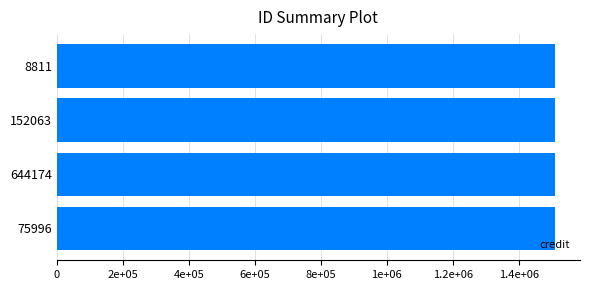

Rank the categories by songid value from lowest to highest.

75996, 644174, 152063, 8811